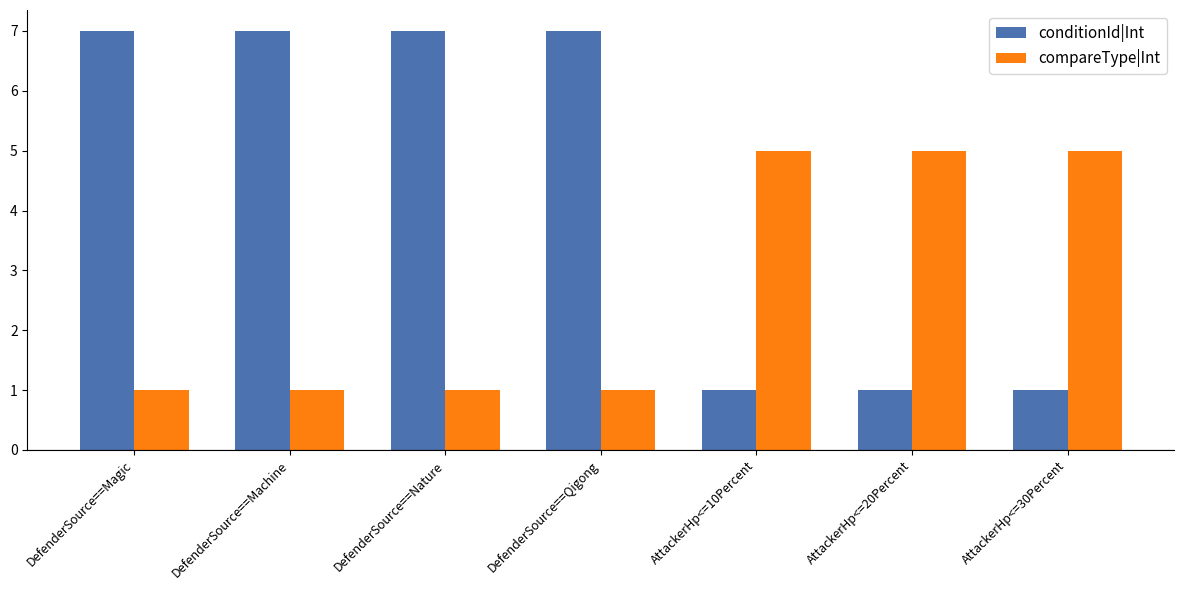

What is the highest value of the conditionId|Int series?

7